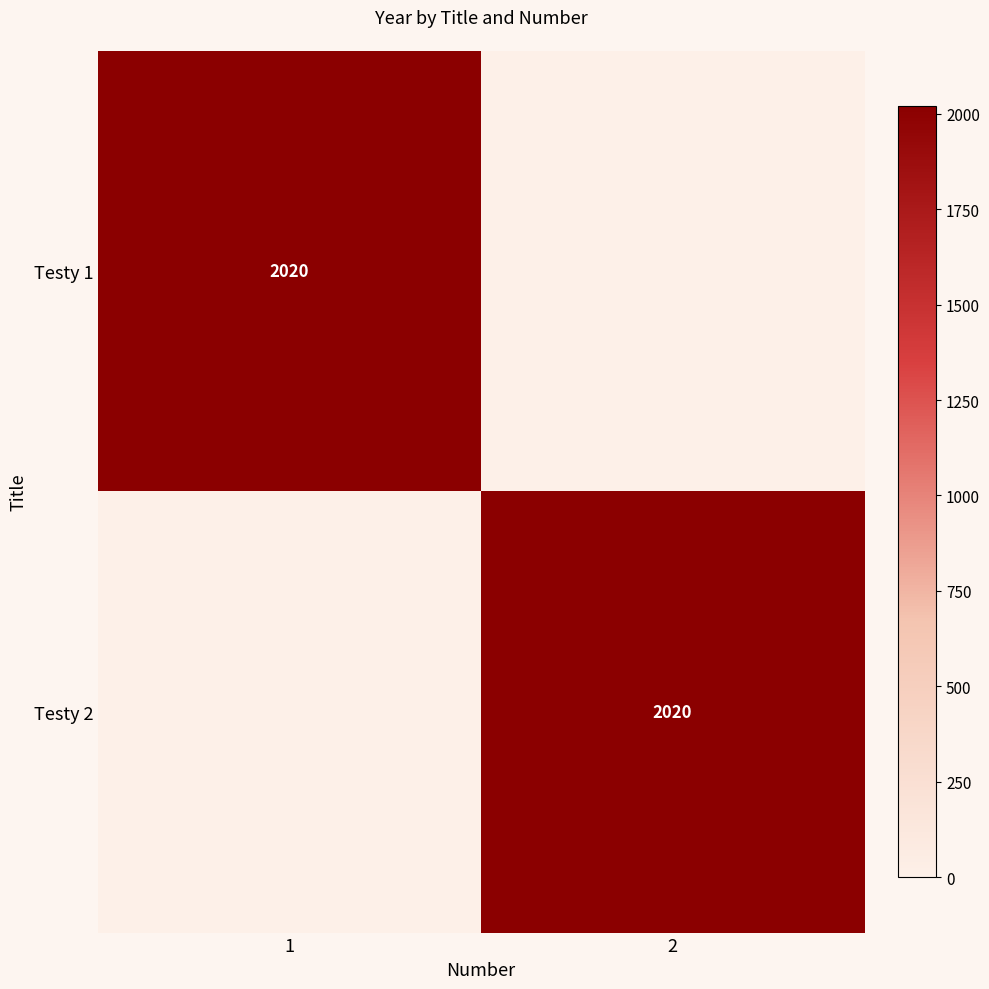

Is it true that Testy 1 equals 3004 at 1?

False